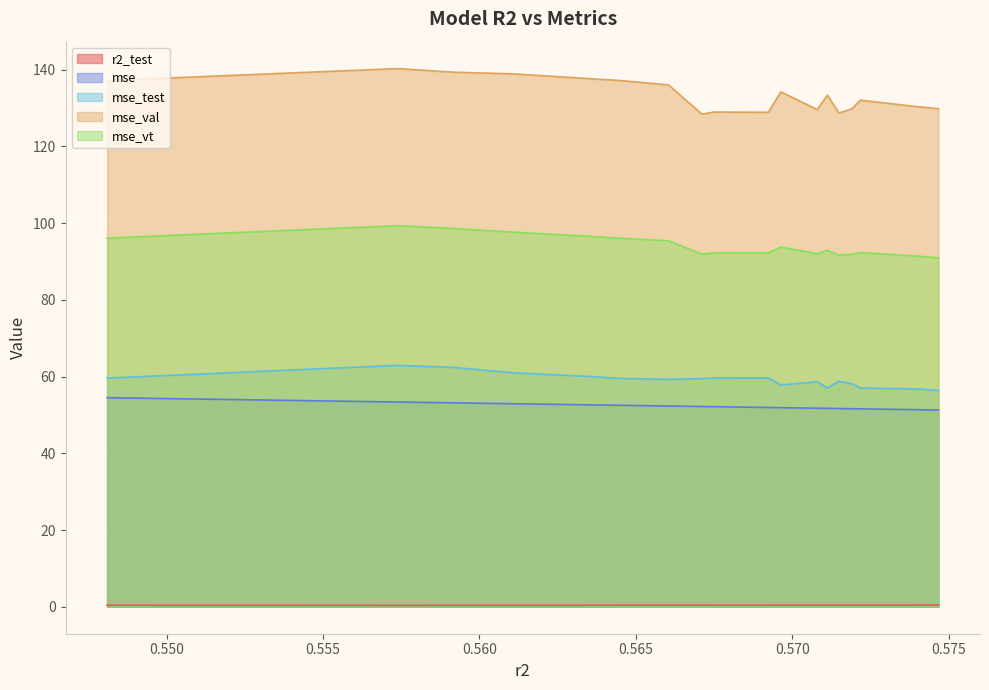

What is the lowest value of the mse_vt series?

91.0